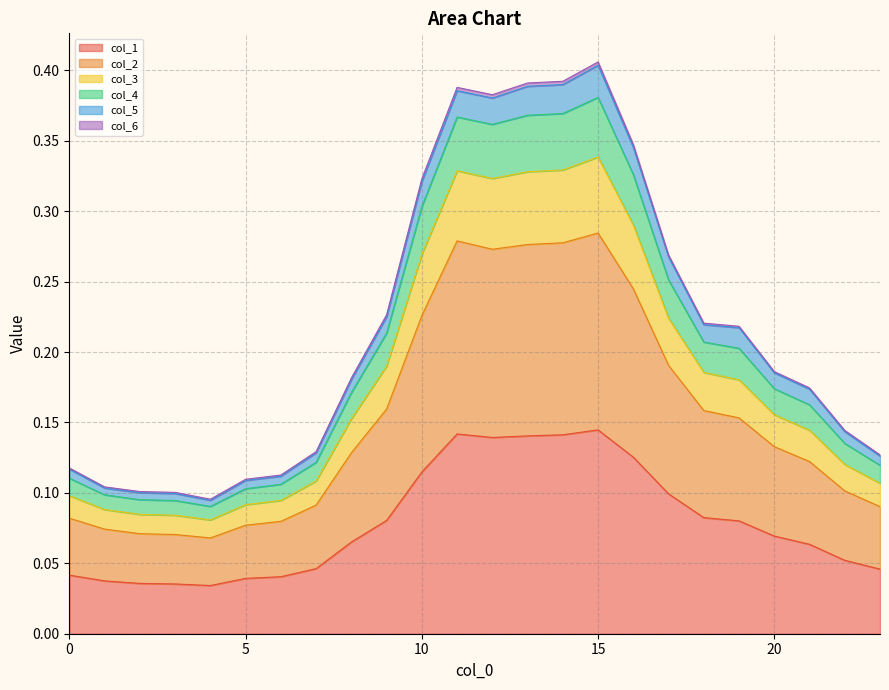

What value does the col_3 series have at 20?

0.2